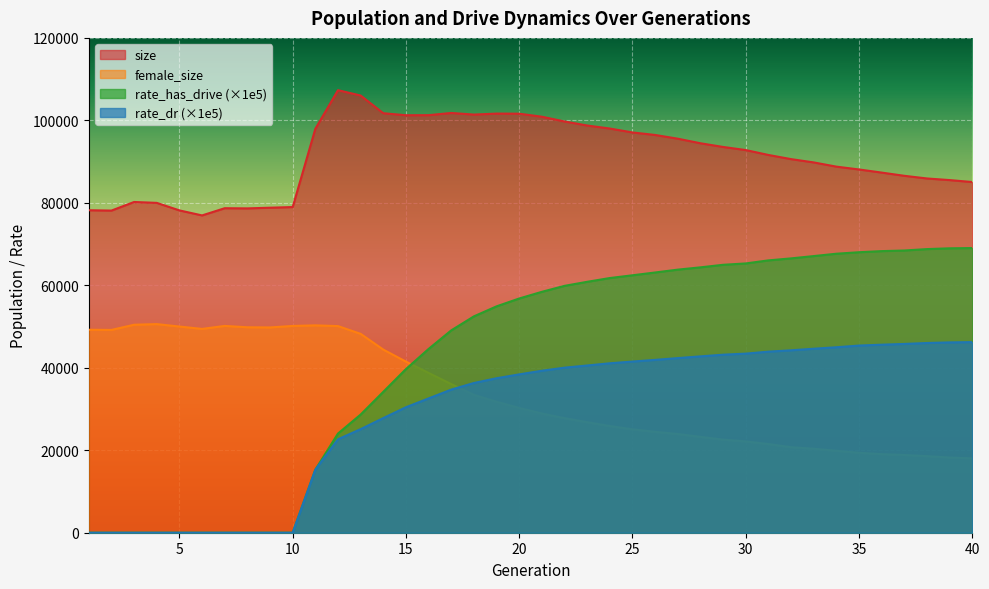

Does the chart display data point markers on the line(s)?

No